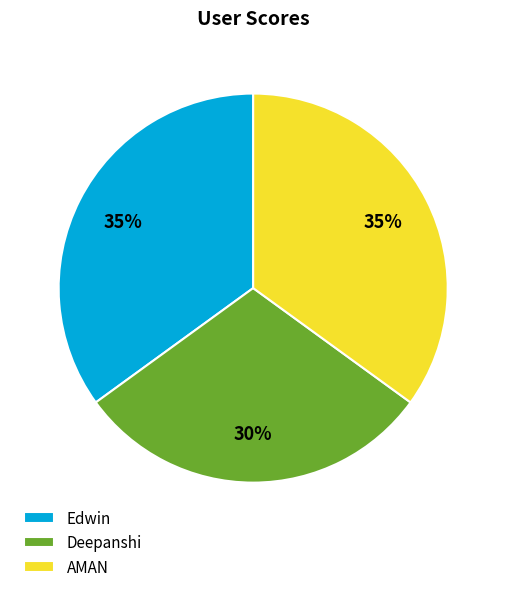

What is the smallest slice in the pie chart?

Deepanshi